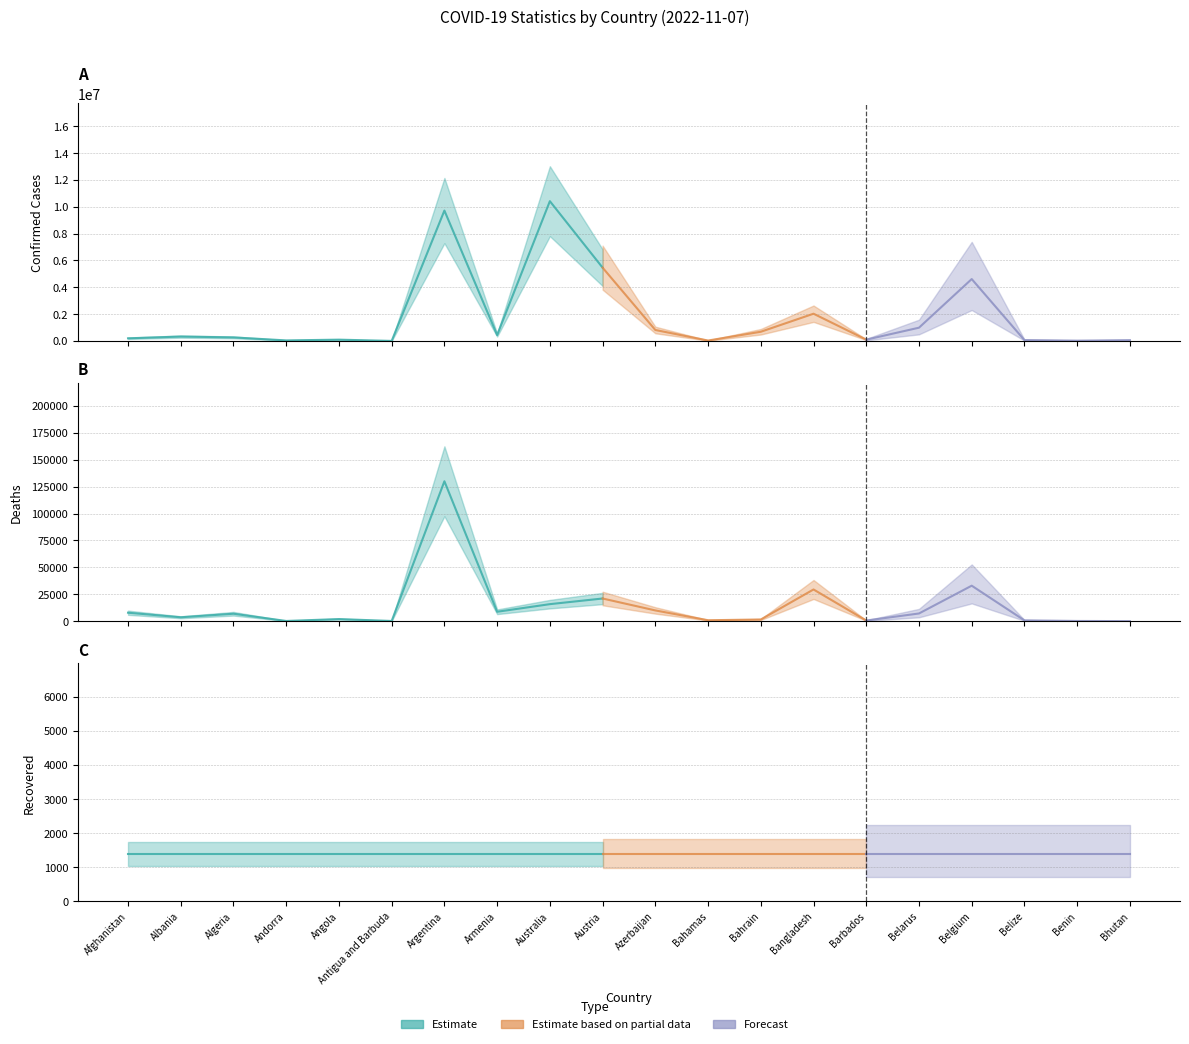

How many series are shown in this chart?

3